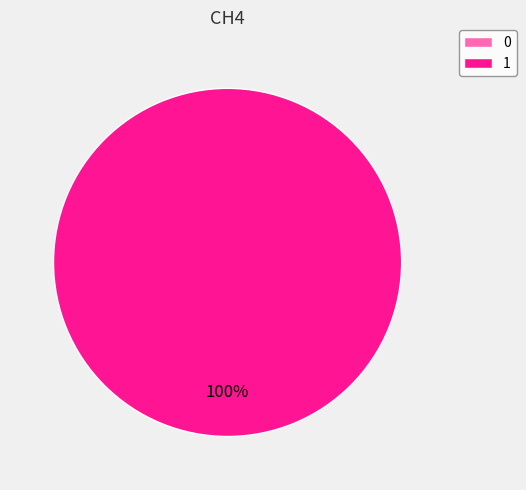

To the nearest percent, what is the combined percentage of 1 and 0?

100%